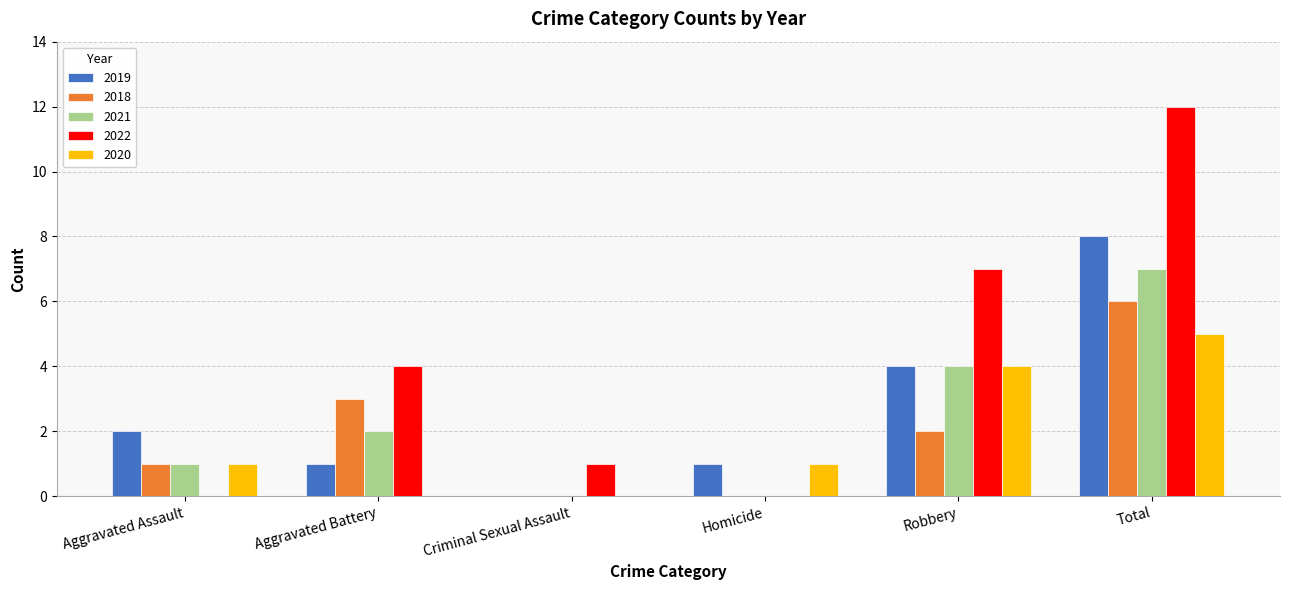

What is the approximate value of 2020 at Homicide?

1